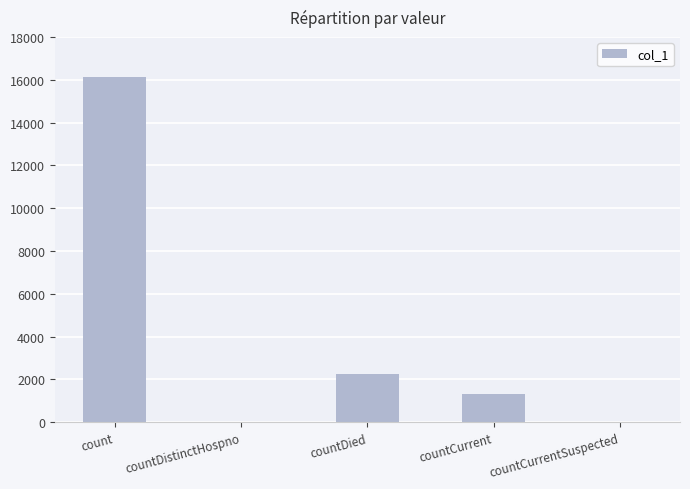

What is the maximum value shown in the chart?

16115